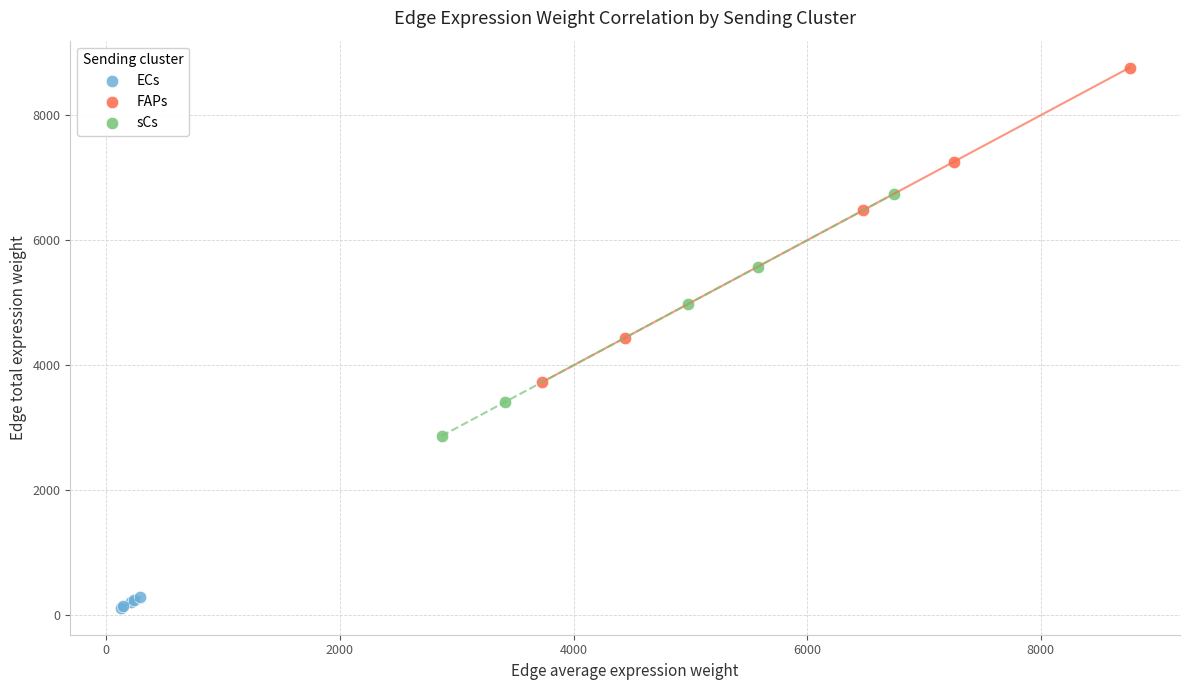

Which series reaches the maximum Y coordinate?

FAPs